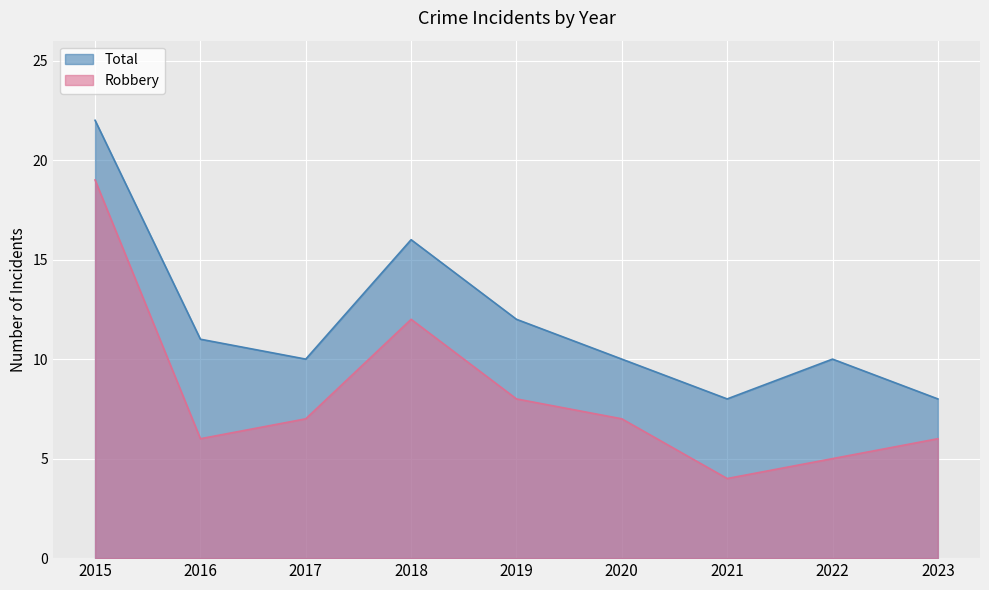

What is the average value of the Total series?

12